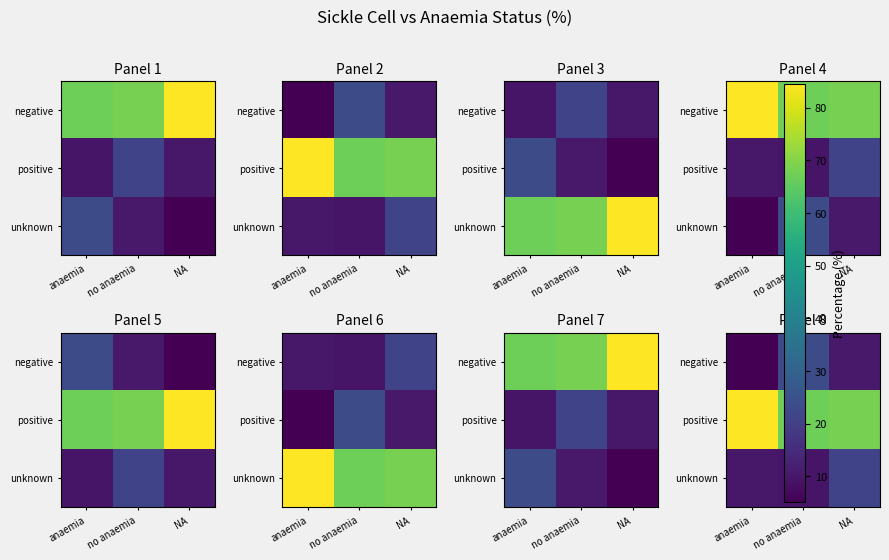

How many data points in unknown are less than 10?

1